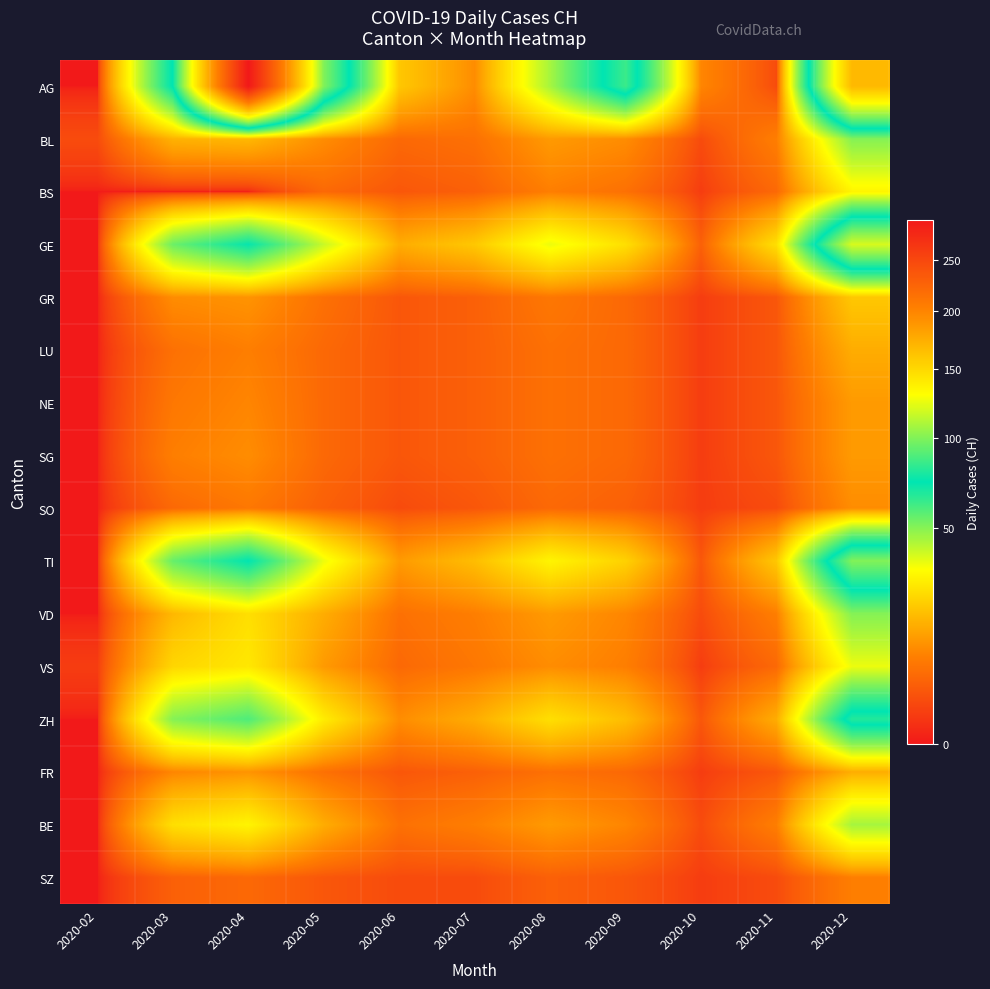

At how many categories does at least one series exceed 194?

1